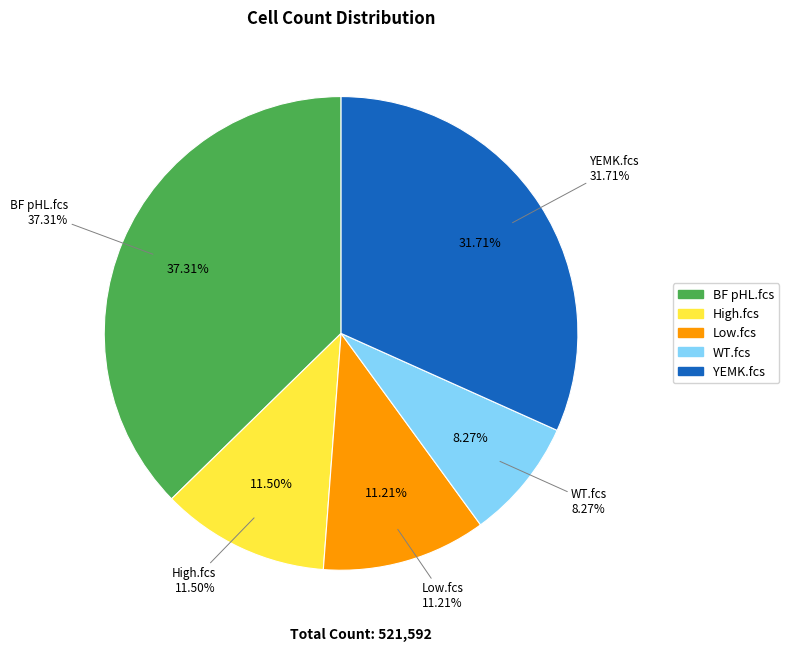

Count the number of slices in the pie.

5